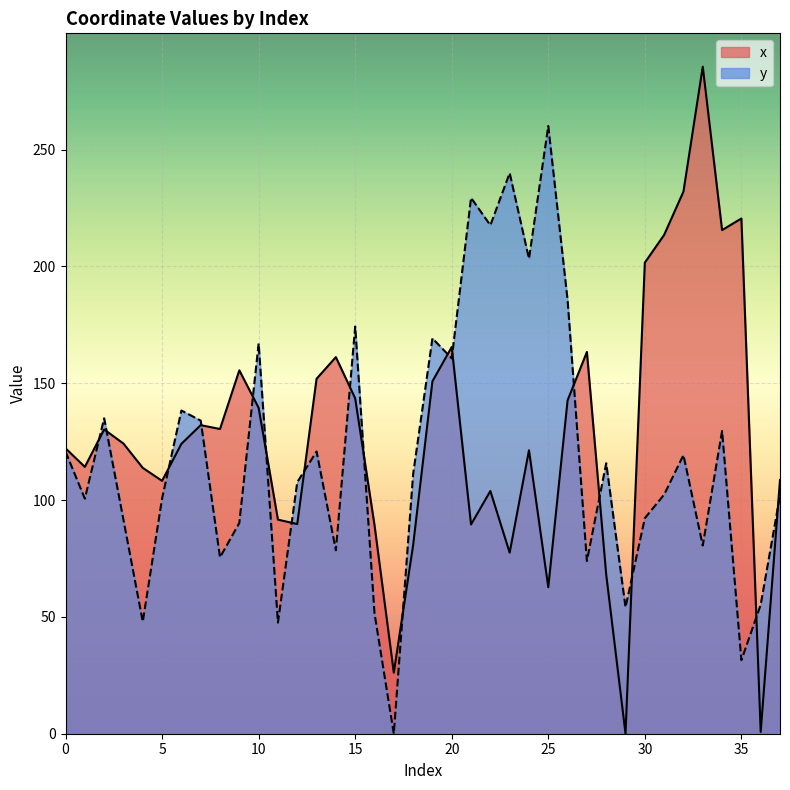

At which category does x reach its first local peak?

2